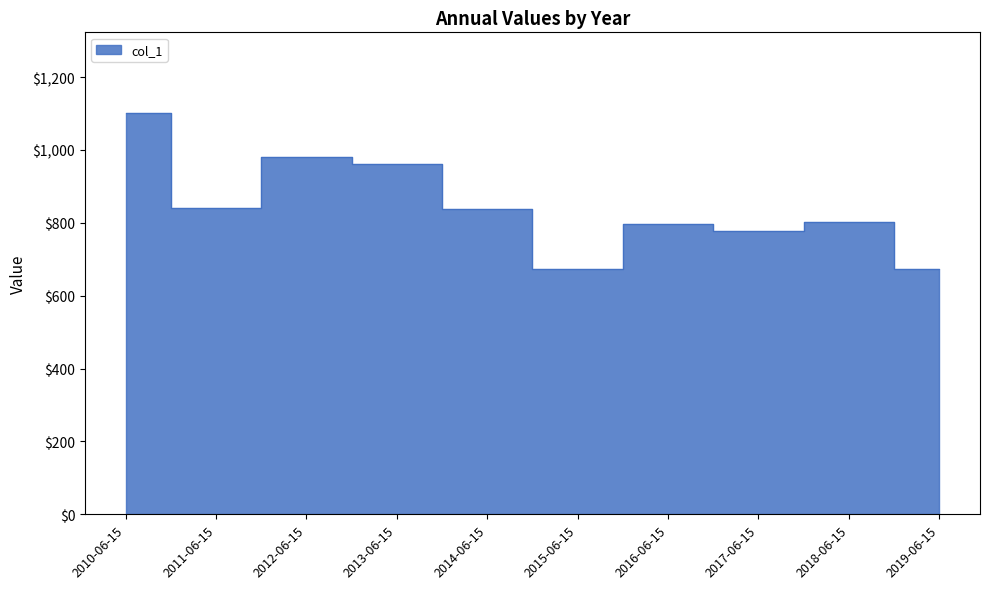

What is the ratio of the value at 2019-06-15 to the value at 2016-06-15?

0.8